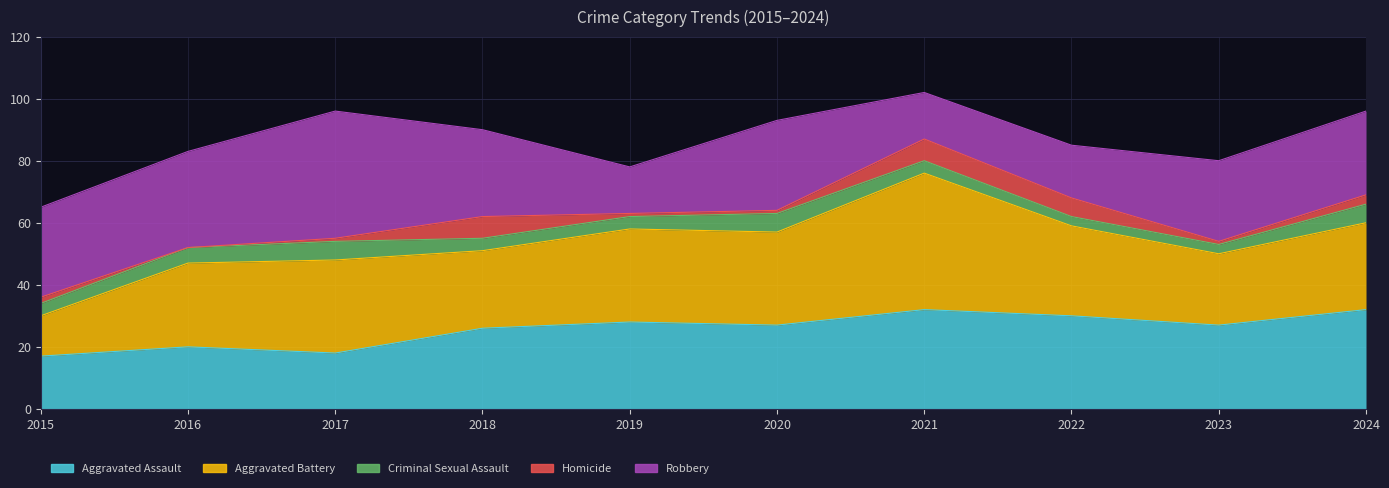

Which has a higher value, 2024 or 2017?

2024